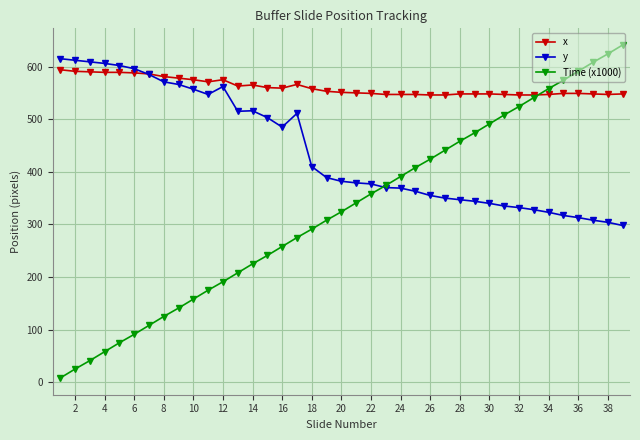

Rank the series by their average value, from highest to lowest.

x, y, Time (x1000)